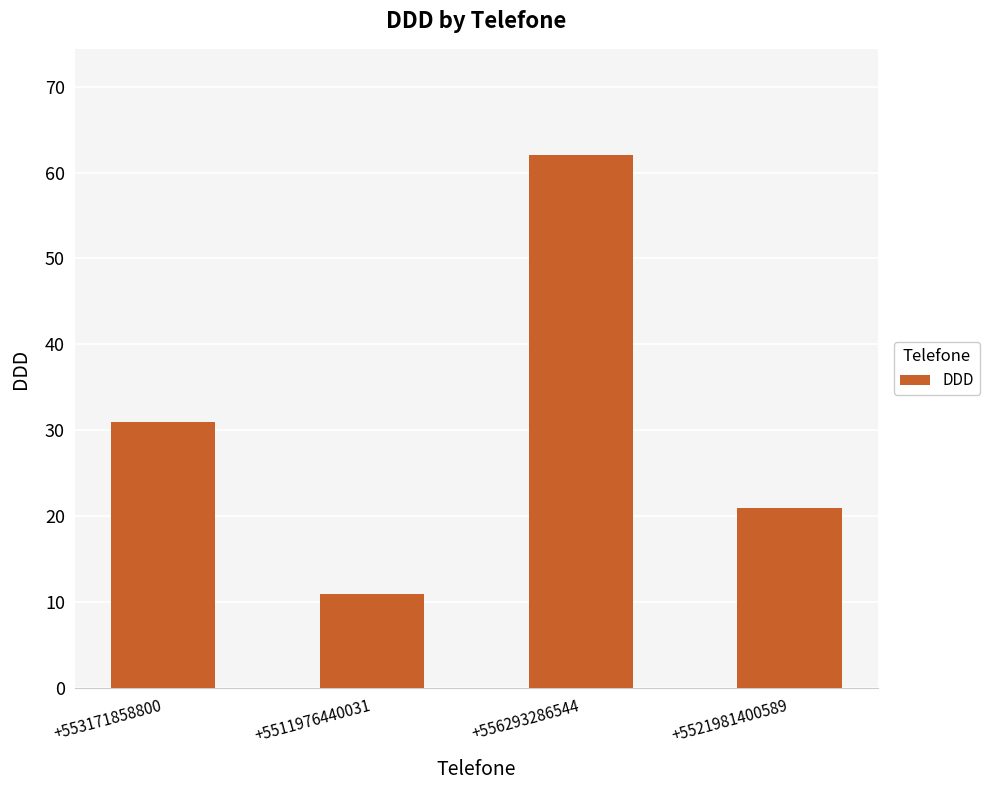

Count the number of categories in the chart.

4